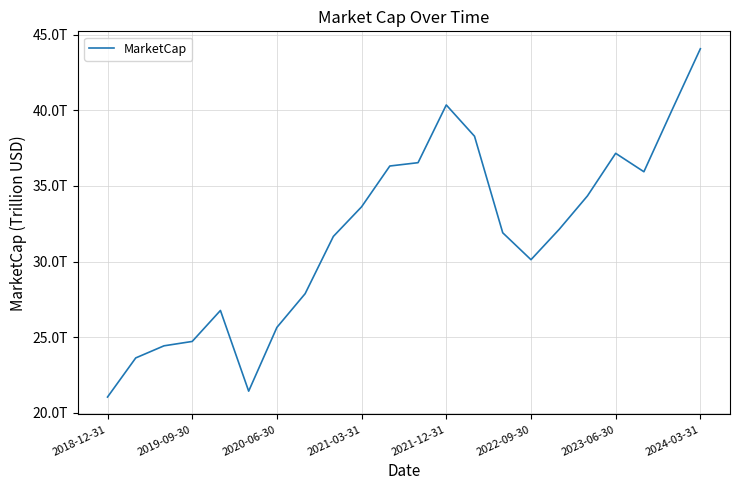

How many data points does each series have?

22